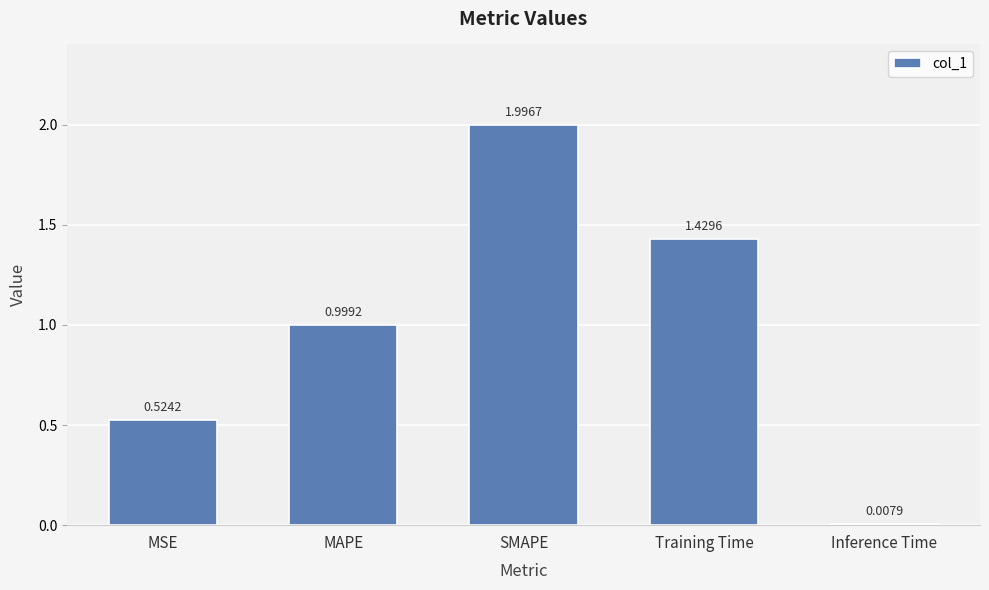

What is the label of the 3rd bar from the left?

SMAPE